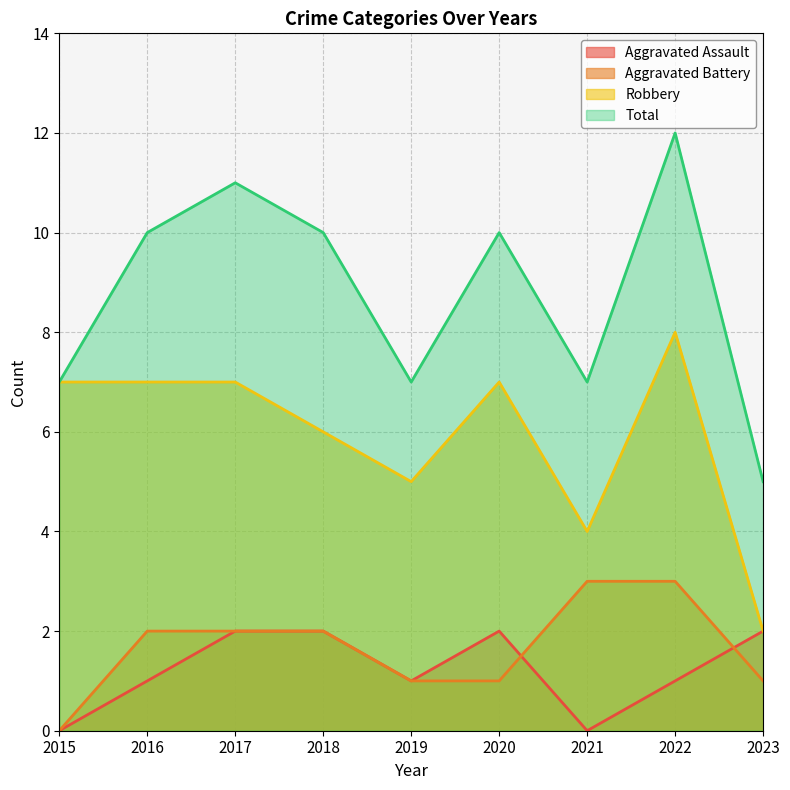

True or false: Aggravated Assault and Robbery cross at least once.

False